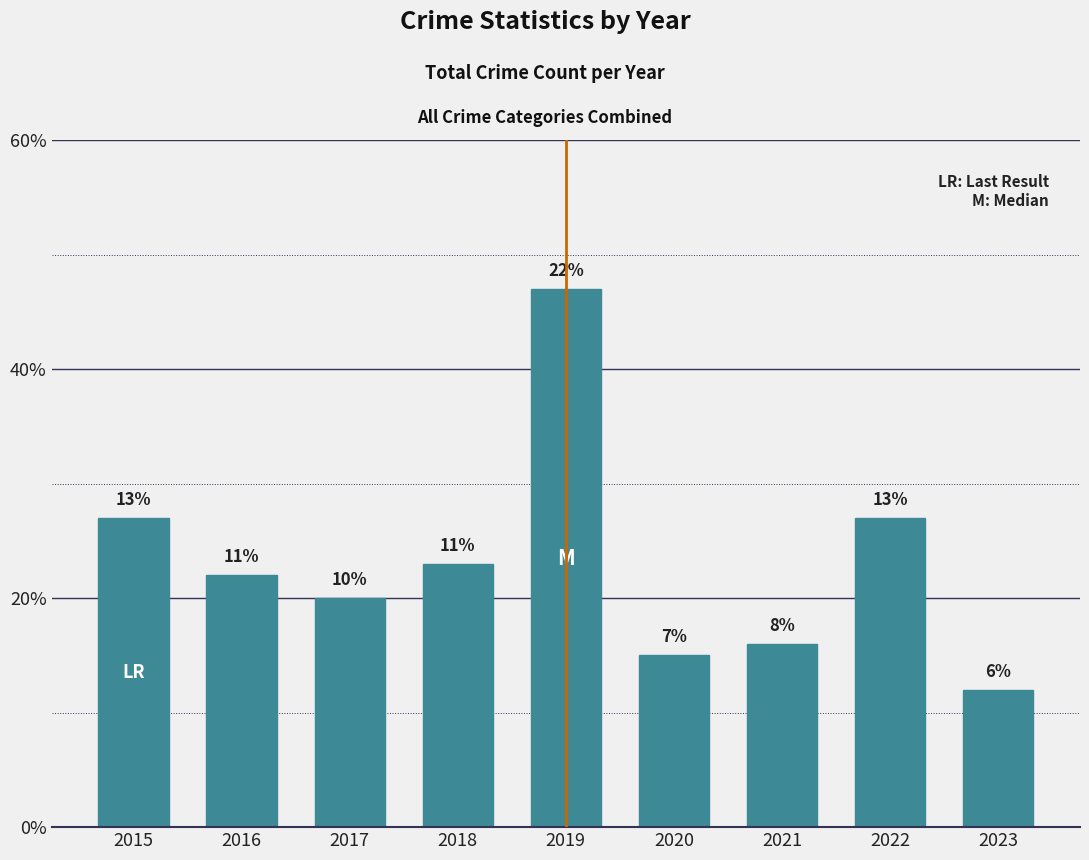

Does the chart contain stacked bars?

No